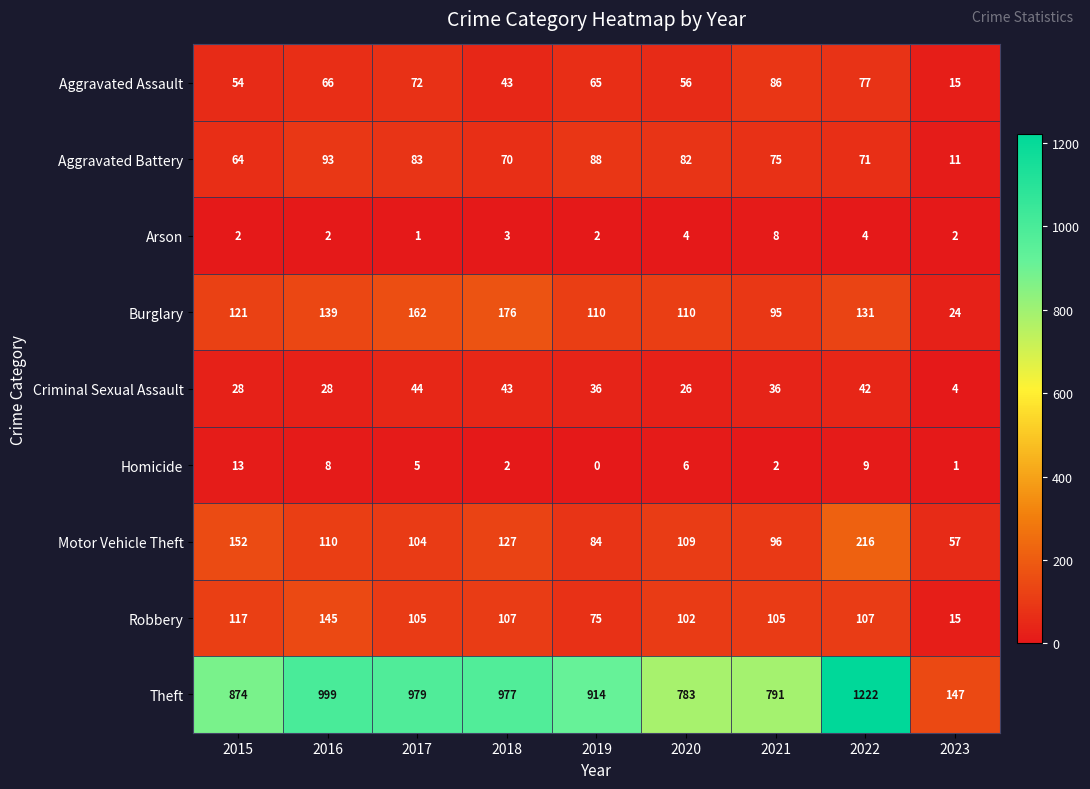

Which series has the largest total across all categories?

Theft